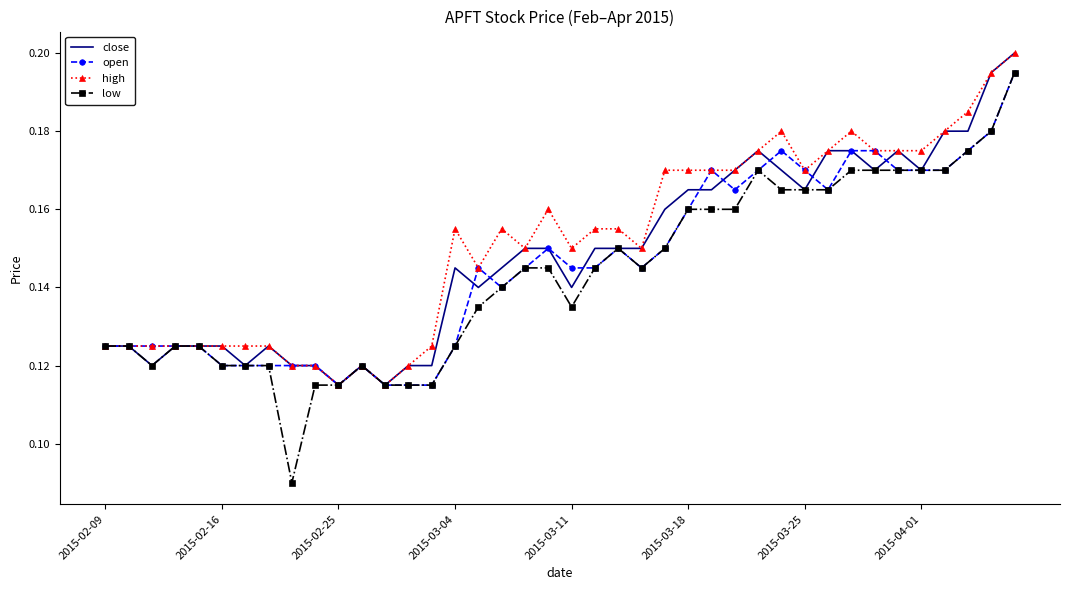

Count the open values in the range 0 to 1.

40